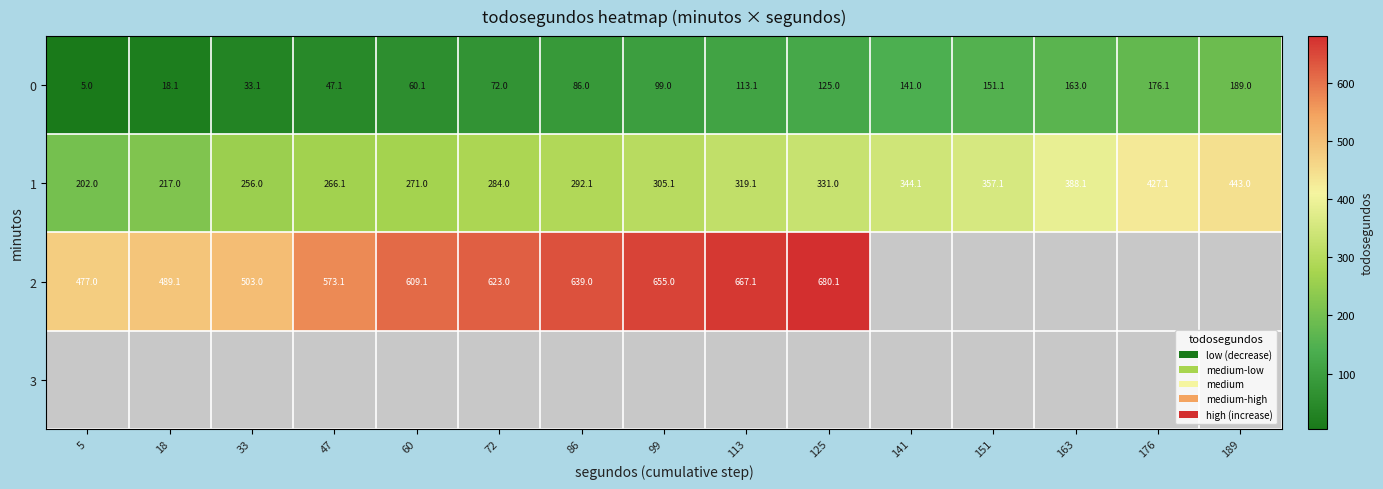

What is the smallest value displayed?

5.0